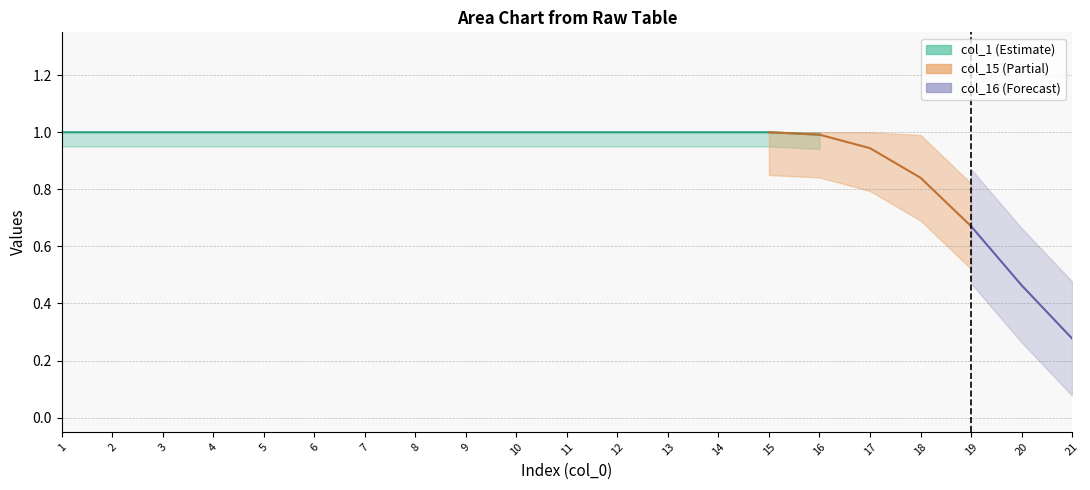

Is this an area chart (filled region under the line)?

No